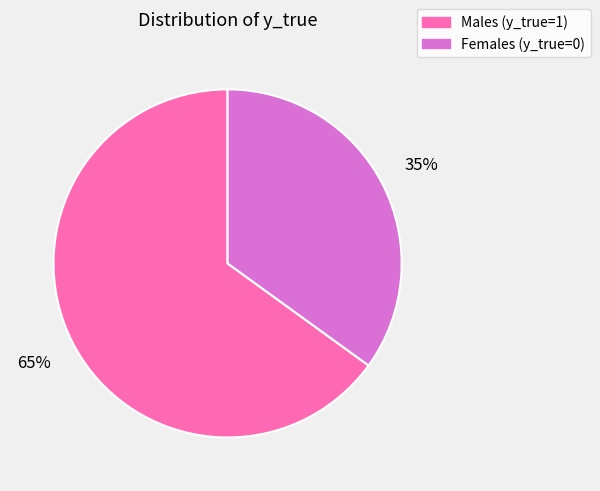

To the nearest percent, what is the difference between the largest and smallest slice percentages?

30%